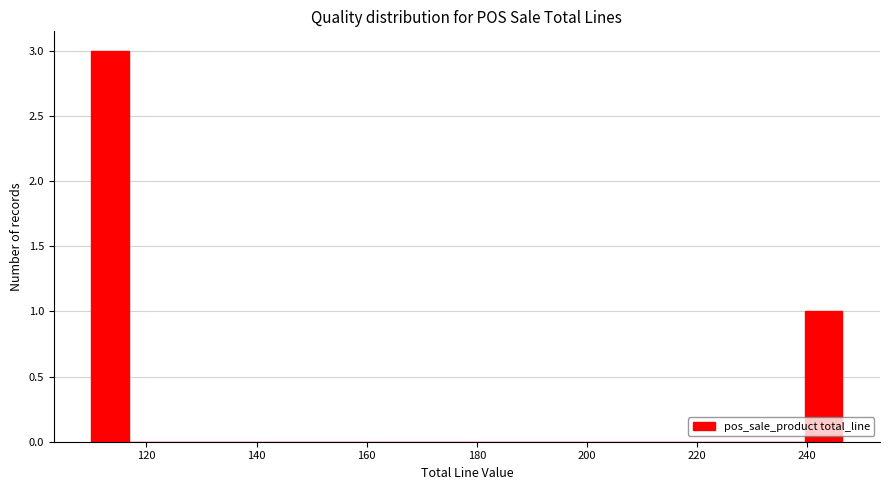

Around what value on the x-axis is the tallest bar? Give the approximate position of its centre, as read against the axis.

114